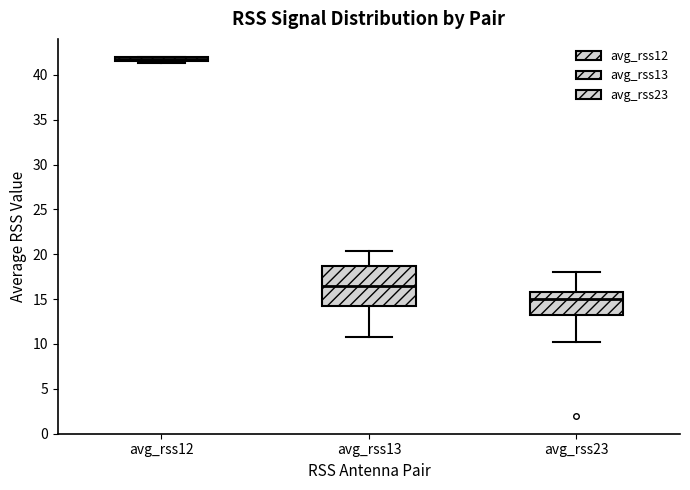

Which box is the tallest, from its lower edge to its upper edge?

avg_rss13